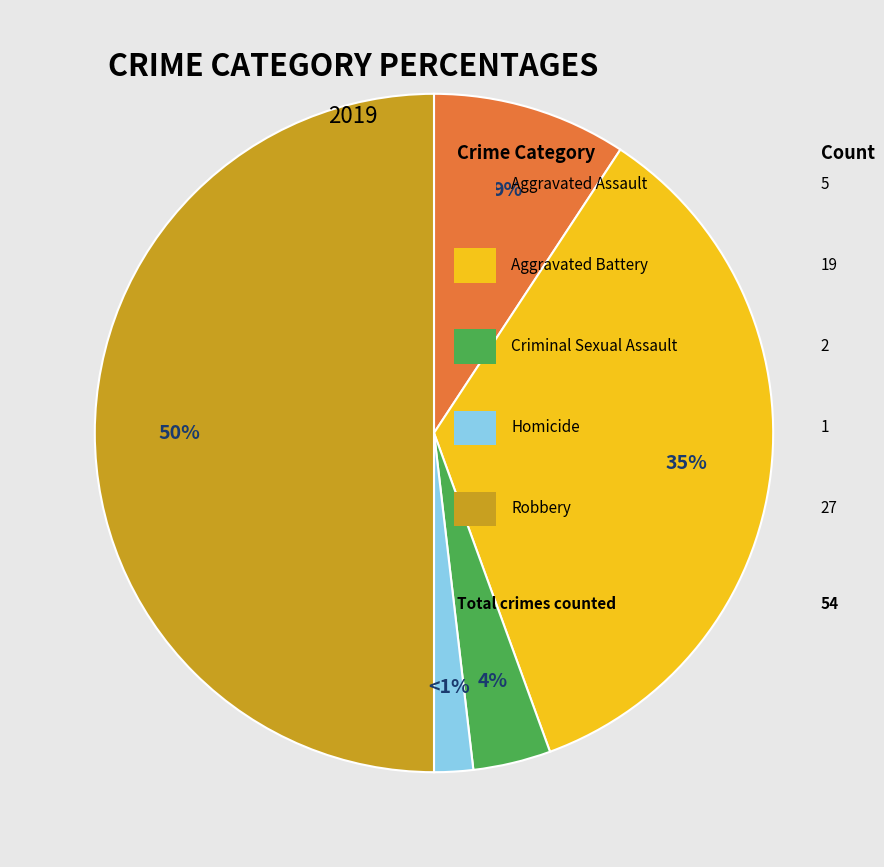

What percentage is the Aggravated Battery slice, to the nearest percent?

35%